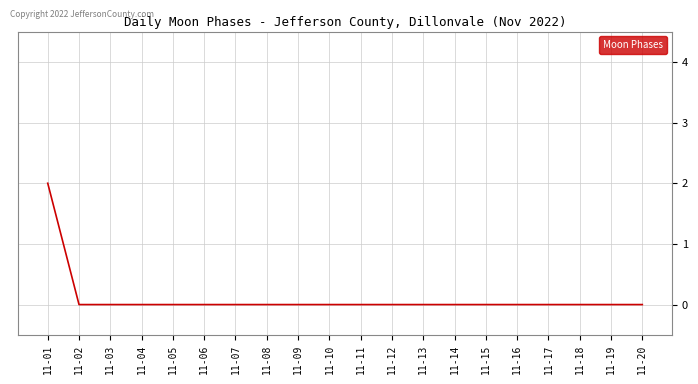

Is it true that the value at 11-04 is -1?

False